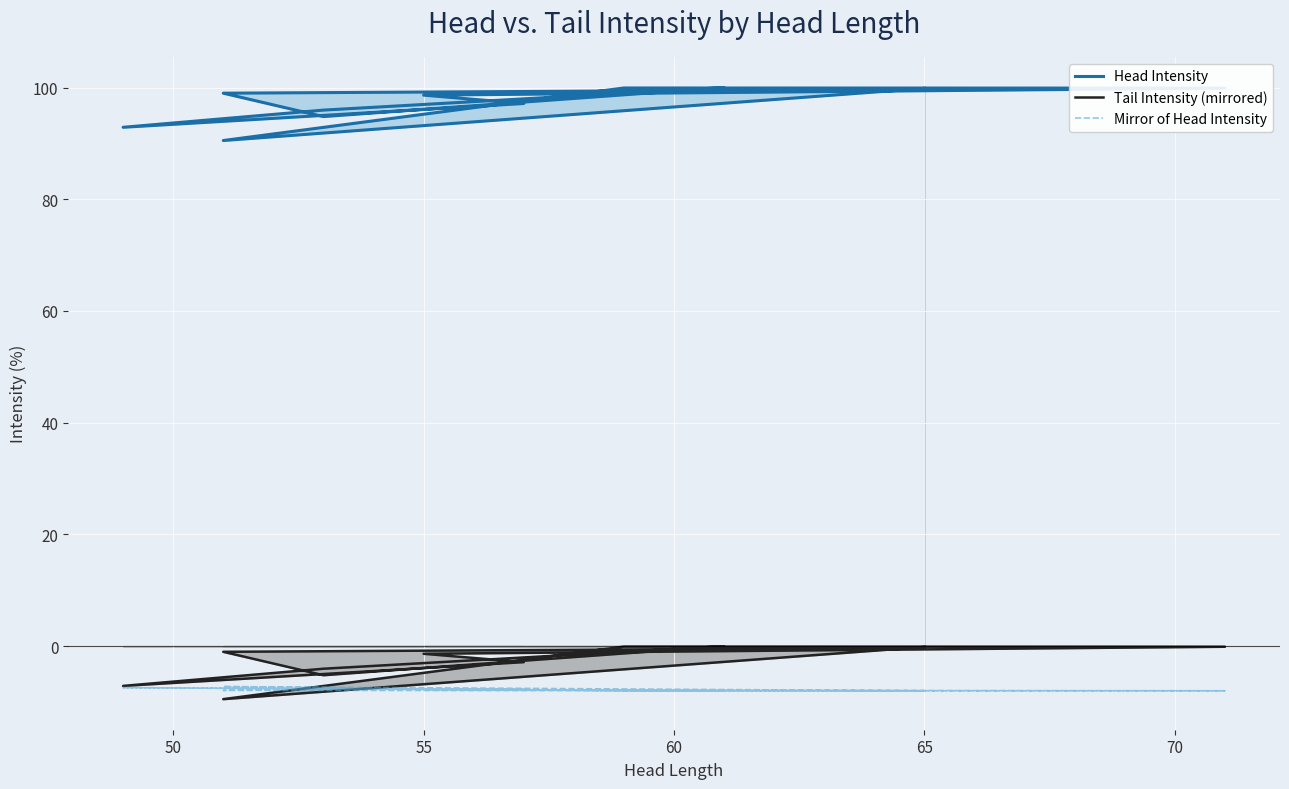

The Tail Intensity (mirrored) series shows -0.2 at 8. True or false?

False